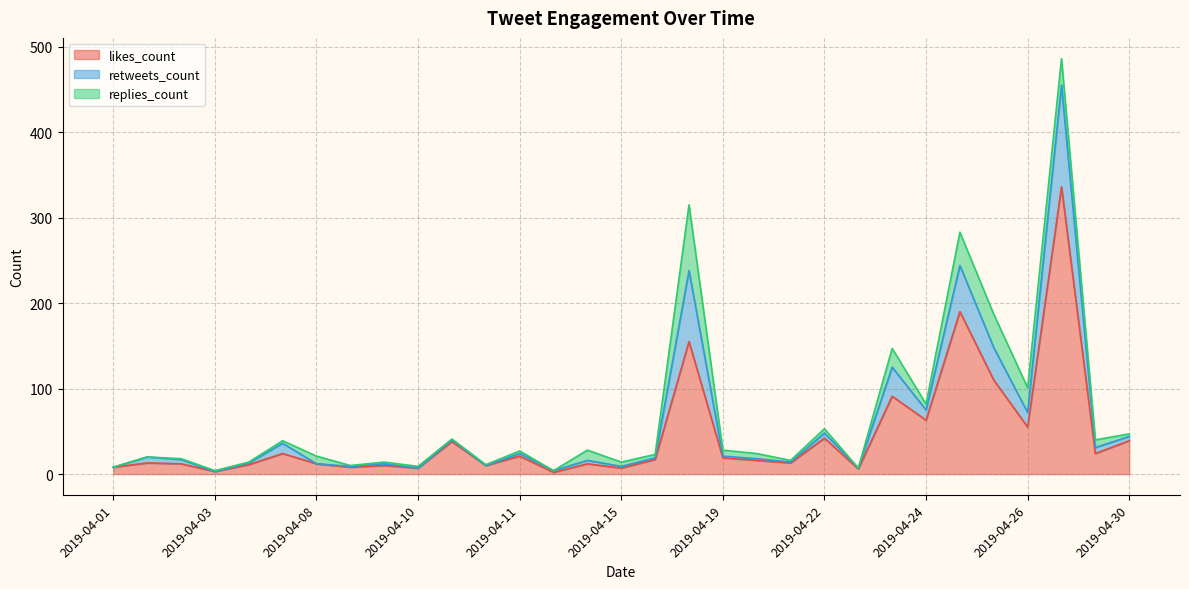

Does the chart have visible grid lines?

Yes